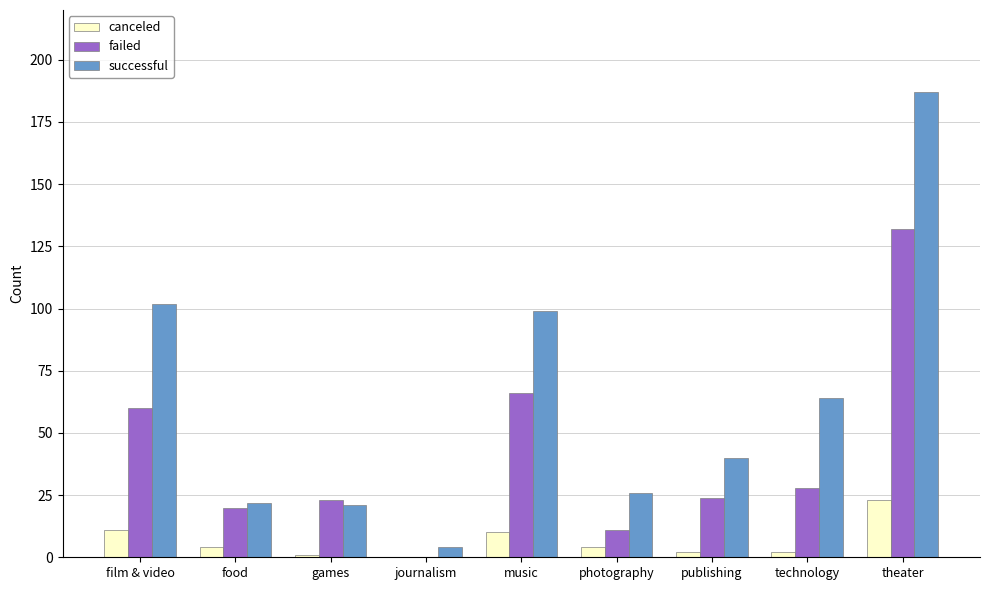

What is the total value across all series at food?

46